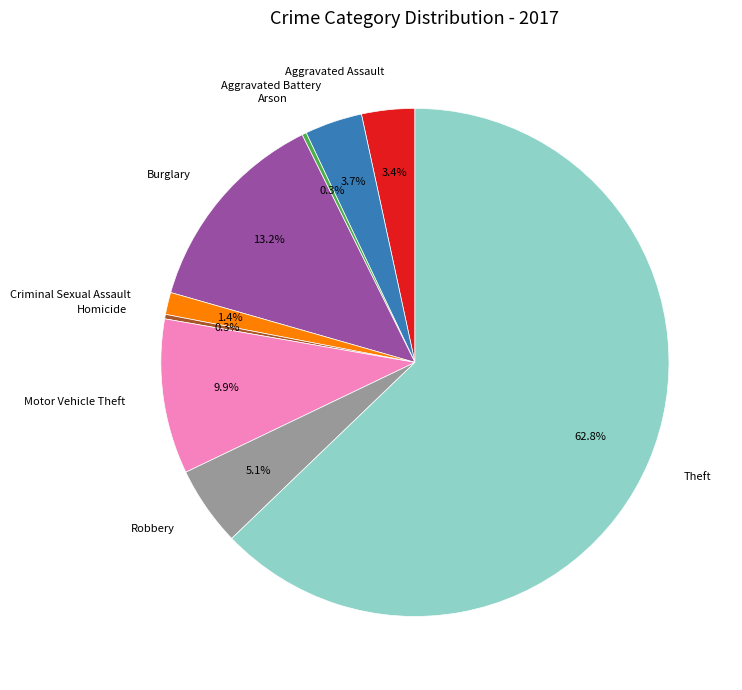

How many segments does this pie chart have?

9